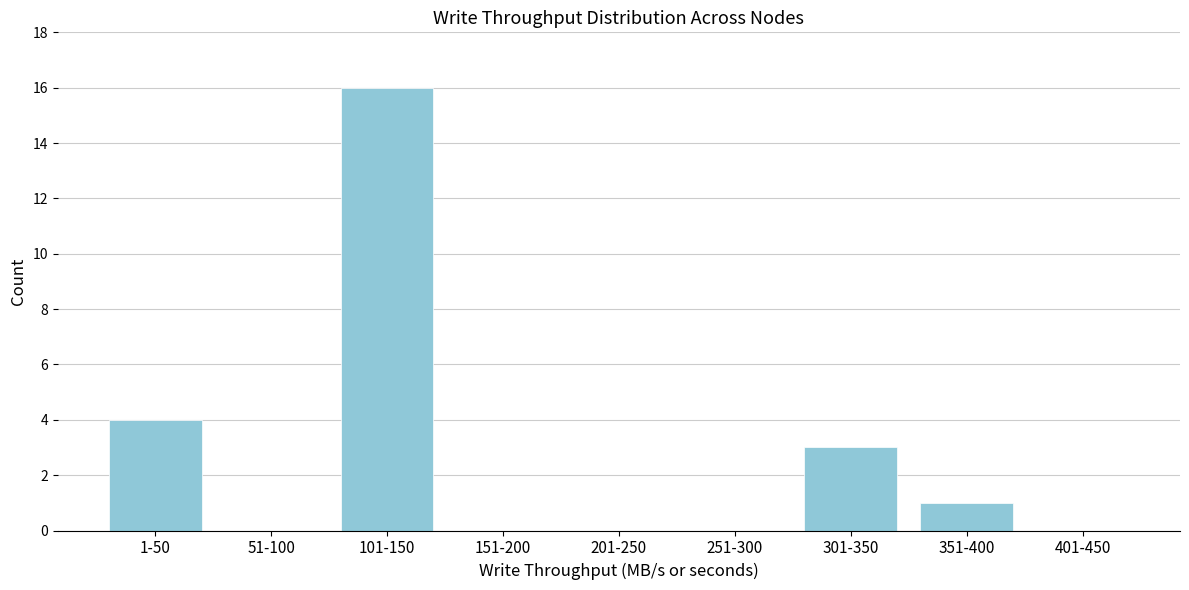

Reading left to right, what are all the values shown in this chart?

1-50=4	51-100=0	101-150=16	151-200=0	201-250=0	251-300=0	301-350=3	351-400=1	401-450=0